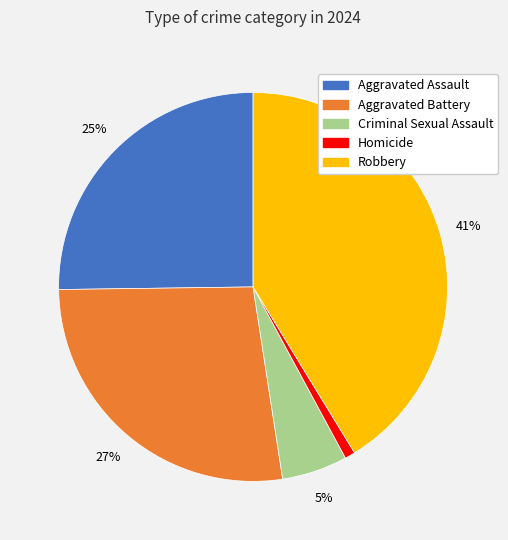

The Robbery slice represents 48% of the pie. True or false?

False